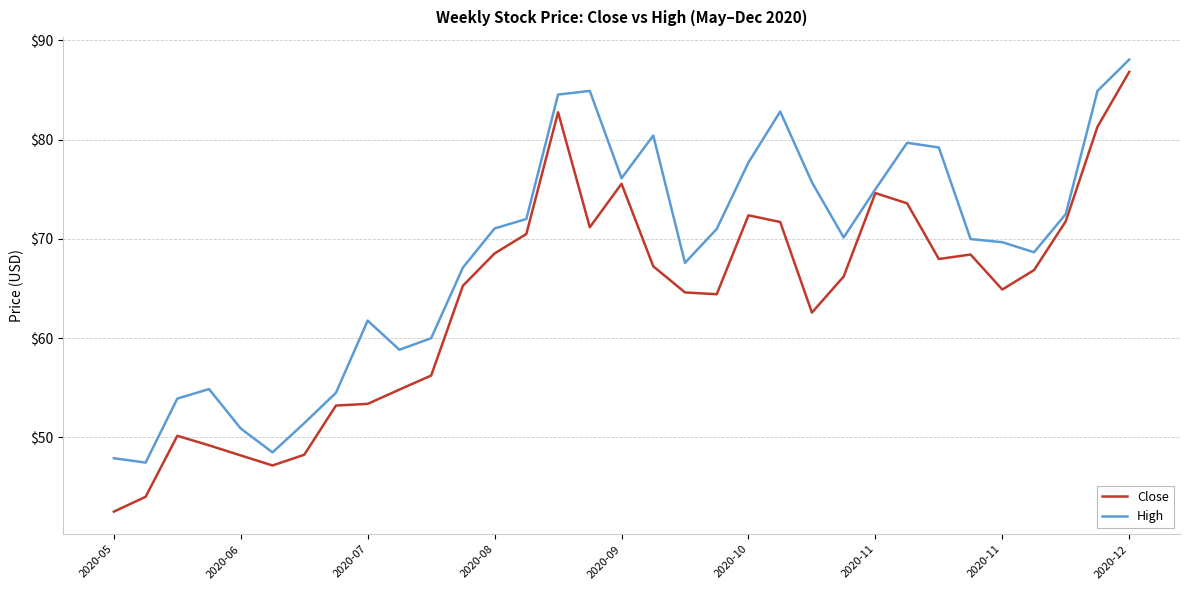

What is the highest value of the Close series?

86.8